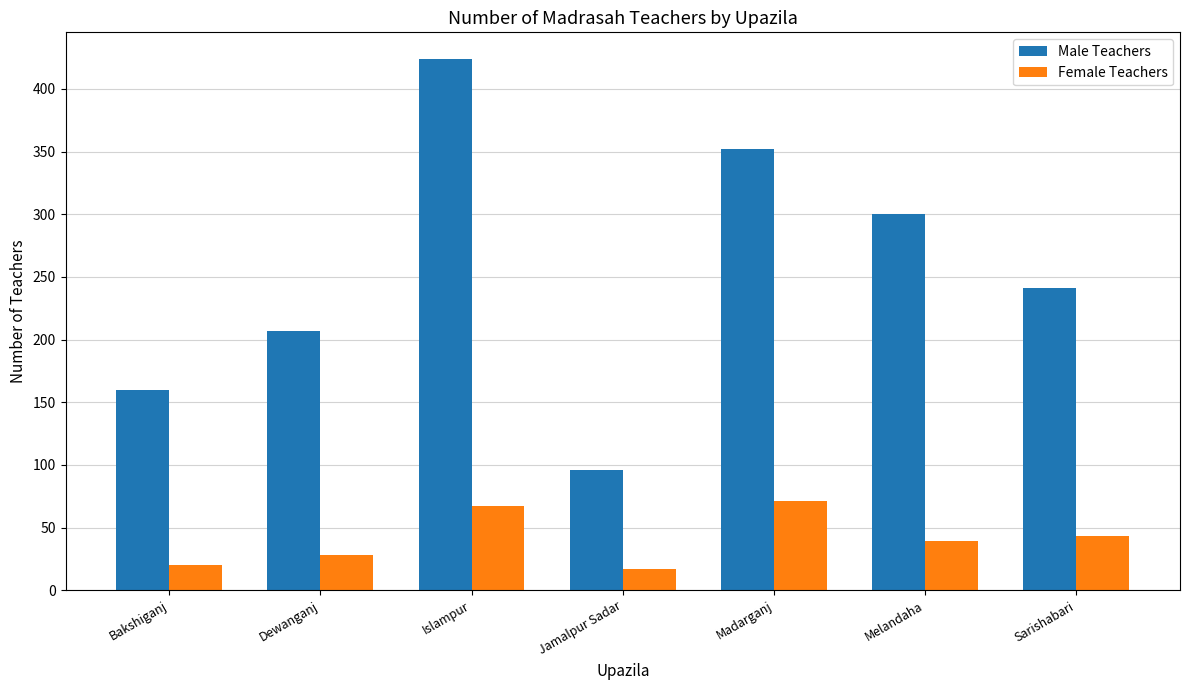

What is the difference between the second highest and minimum values in the Female Teachers series?

50